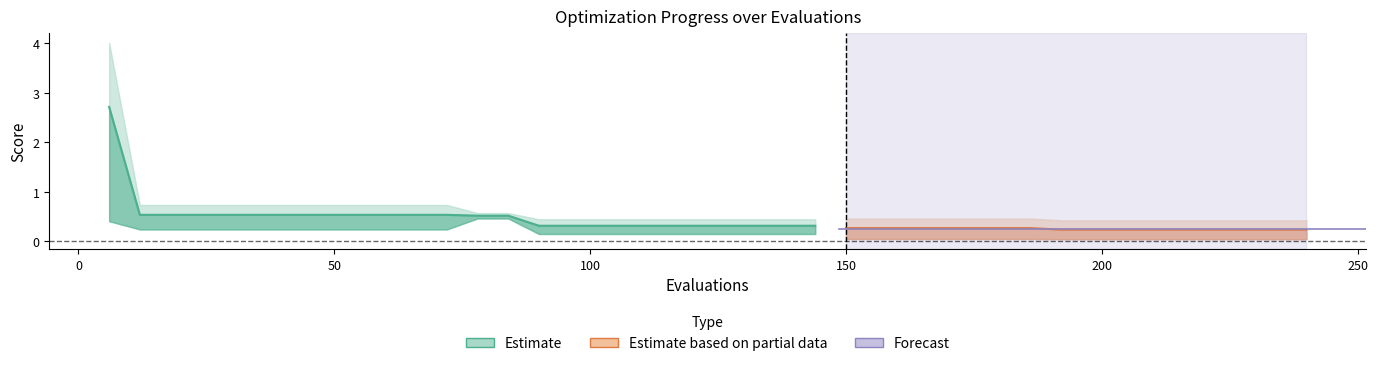

True or false: mean and worst cross at least once.

False